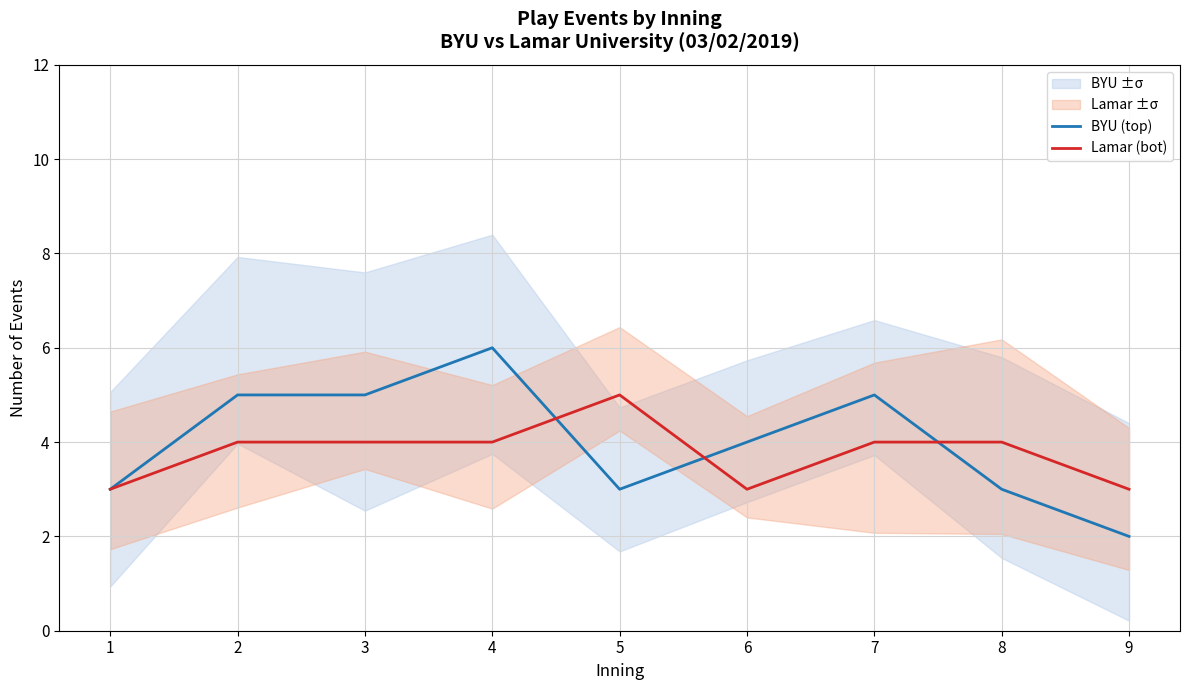

Does the chart display data point markers on the line(s)?

No